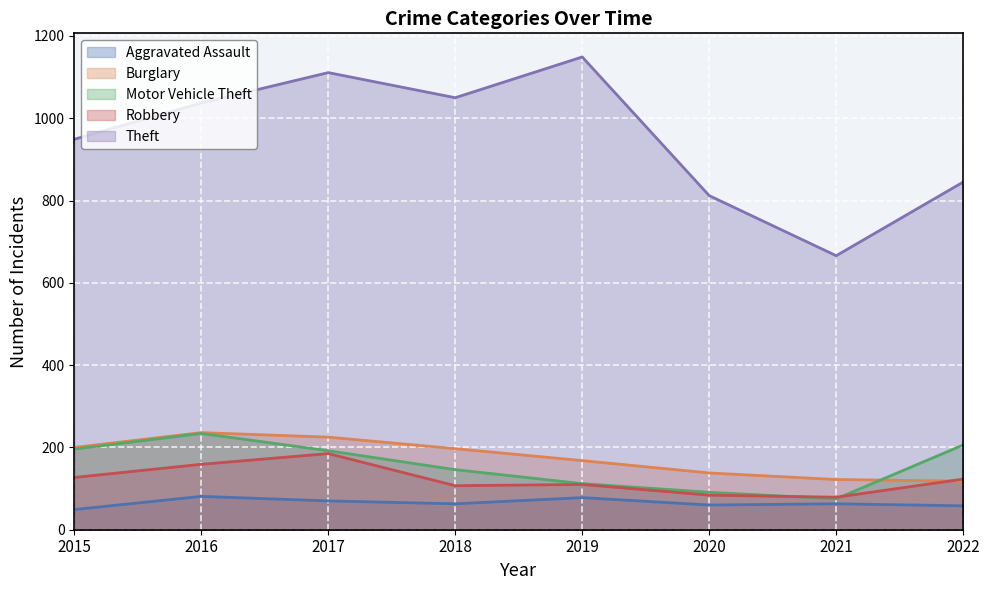

How many data points in Robbery are less than 123?

4